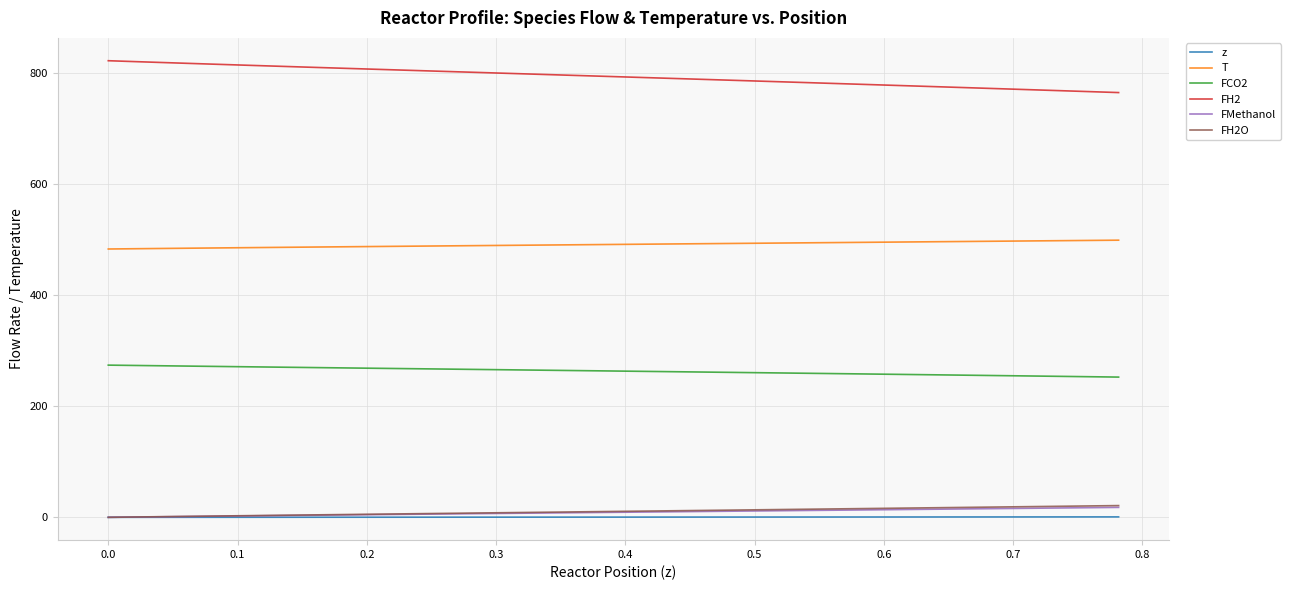

What is the lowest value of the T series?

483.0